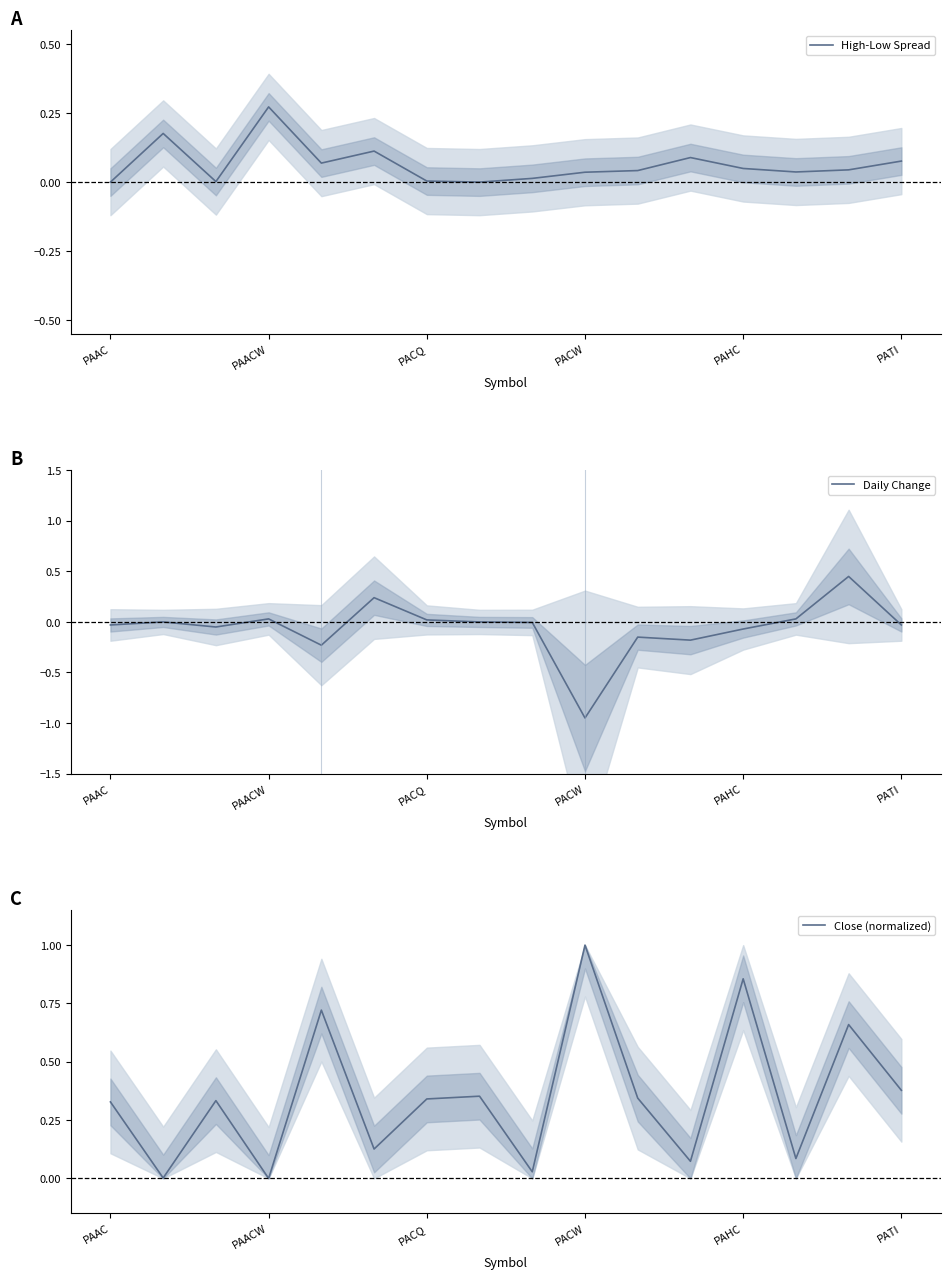

Which category has the lowest value in the Daily Change series?

PACW